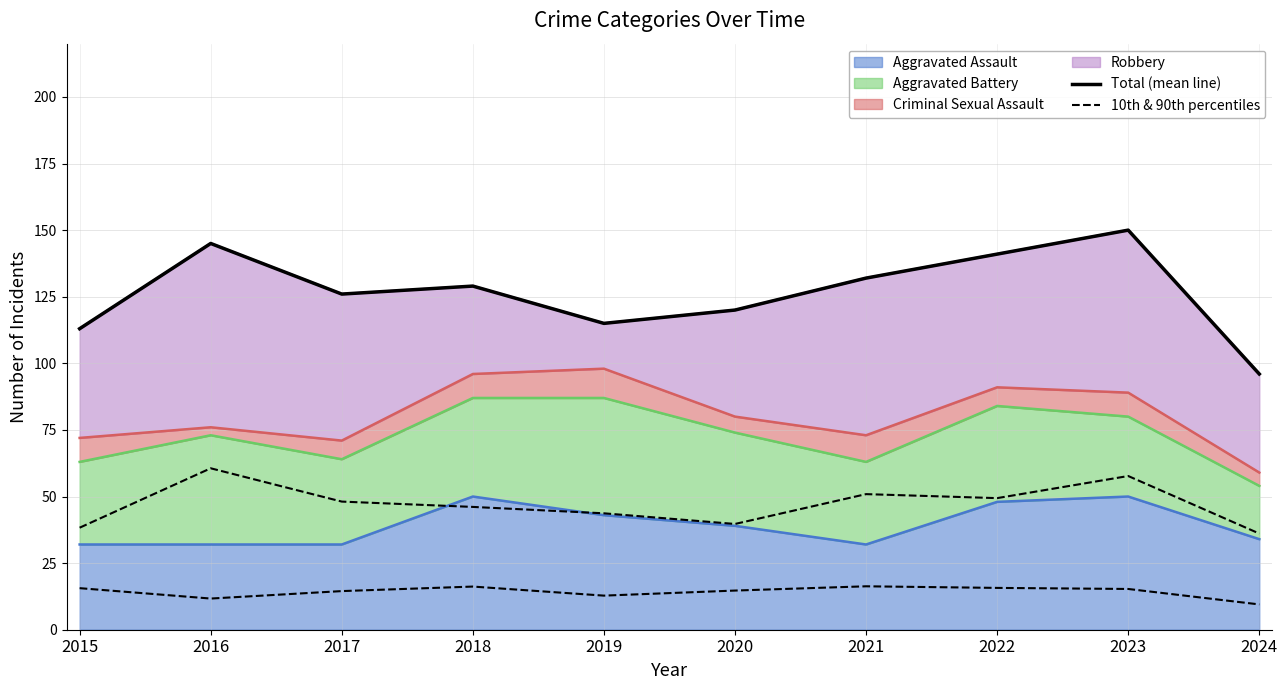

True or false: Total (mean line) and 10th & 90th percentiles cross at least once.

False